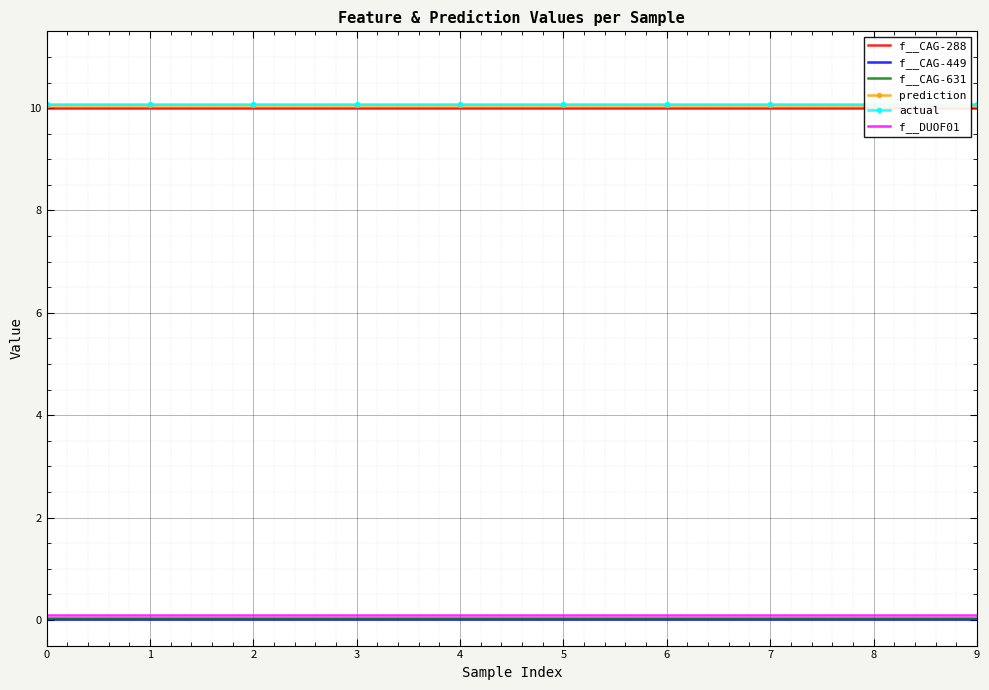

Which has a higher value, 3 or 4?

3